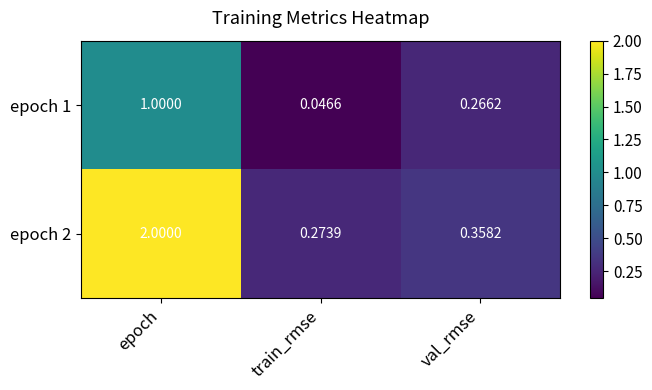

At which category does the chart reach its minimum across all series?

train_rmse